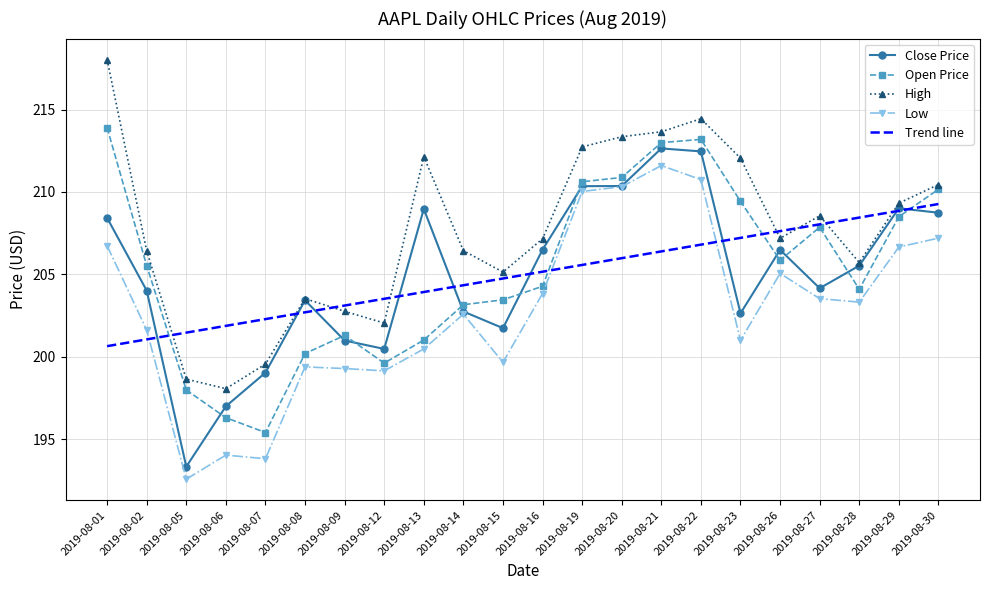

Which has a higher value, 2019-08-19 or 2019-08-12?

2019-08-19